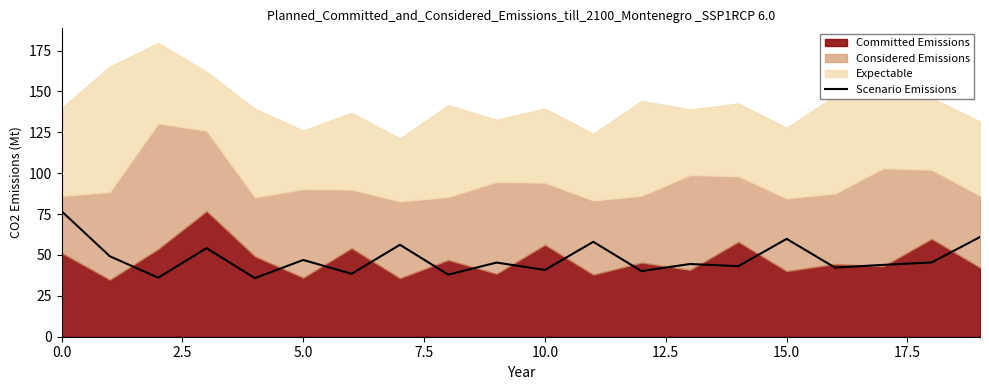

True or false: Scenario Emissions has a value of 41.2 at 0.0.

False